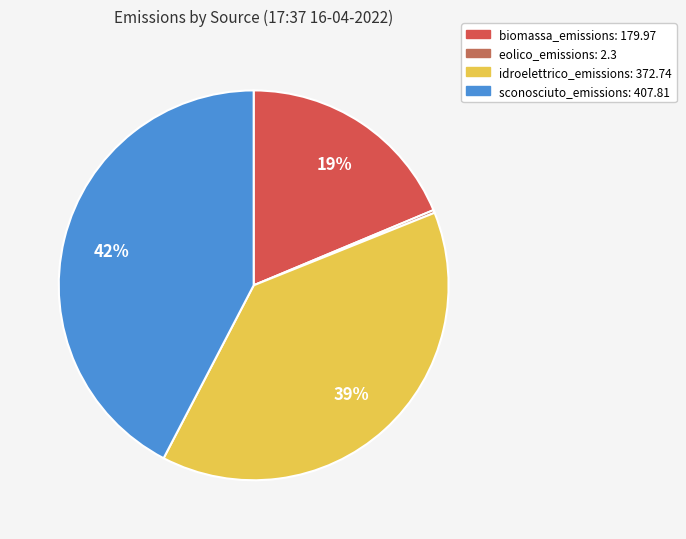

Which slice is the largest?

sconosciuto_emissions